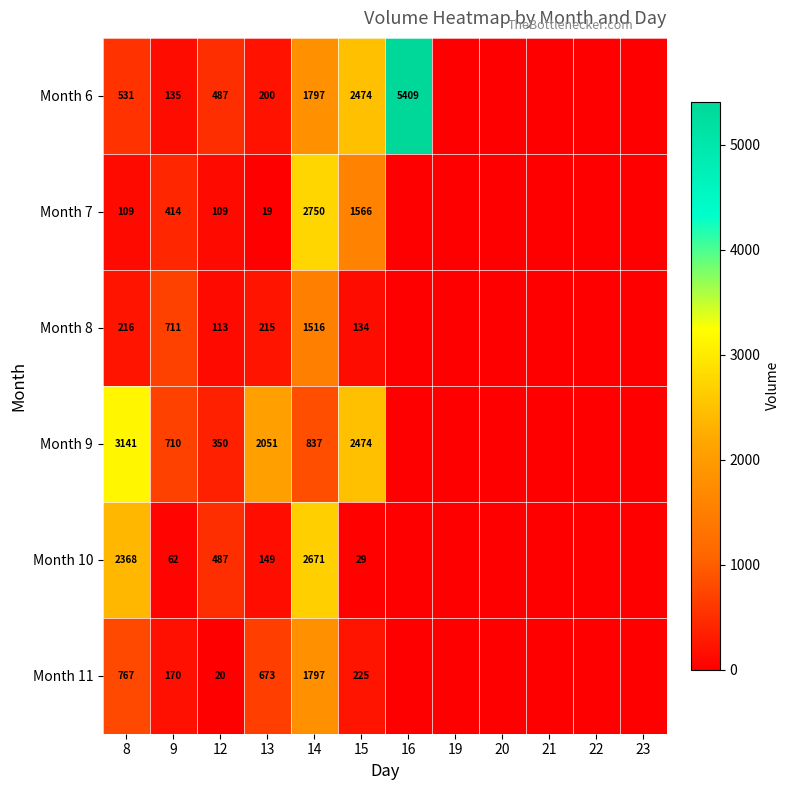

True or false: Month 7 has a value of 30 at 13.

False